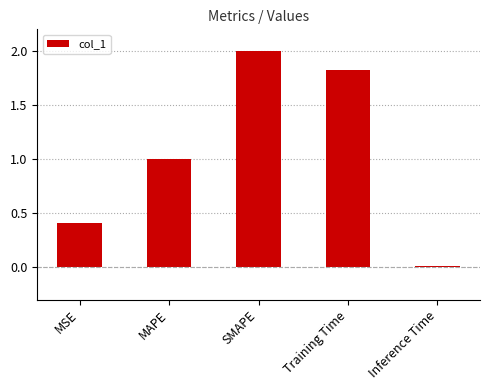

What is the change in value from MSE to Inference Time?

-0.4